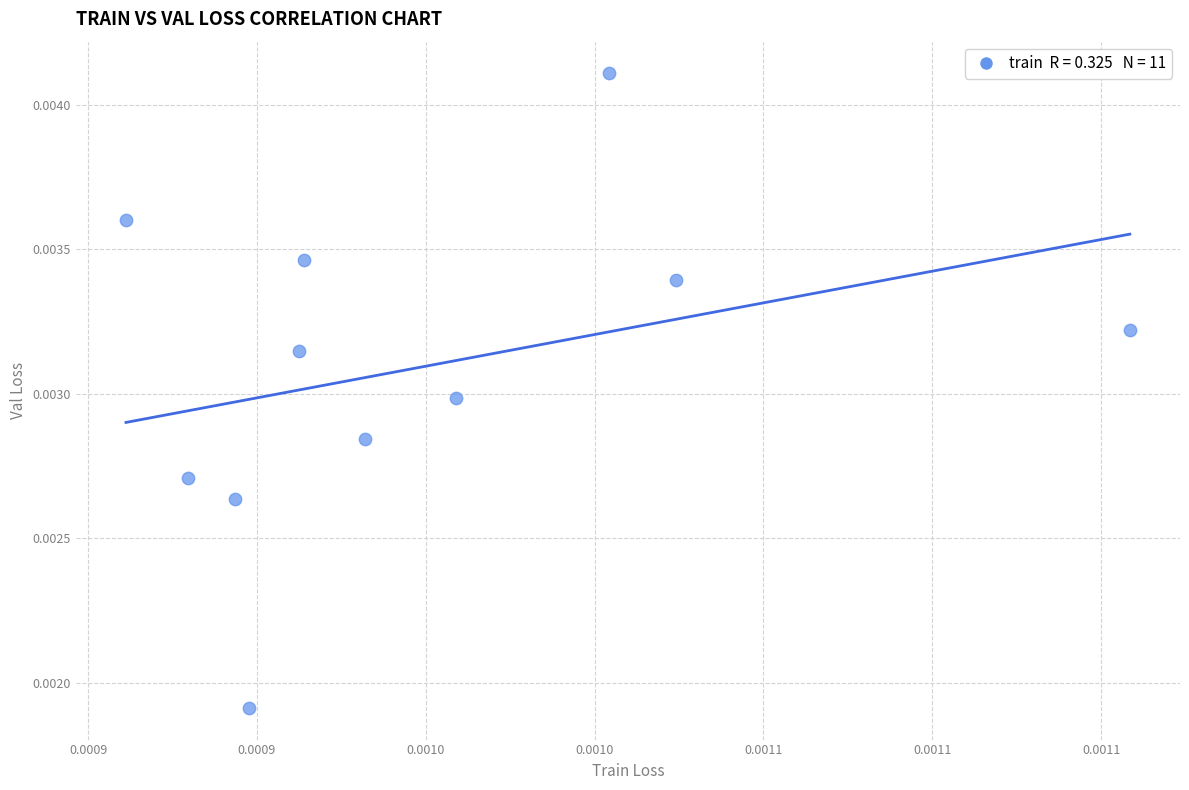

How many data points are displayed?

11